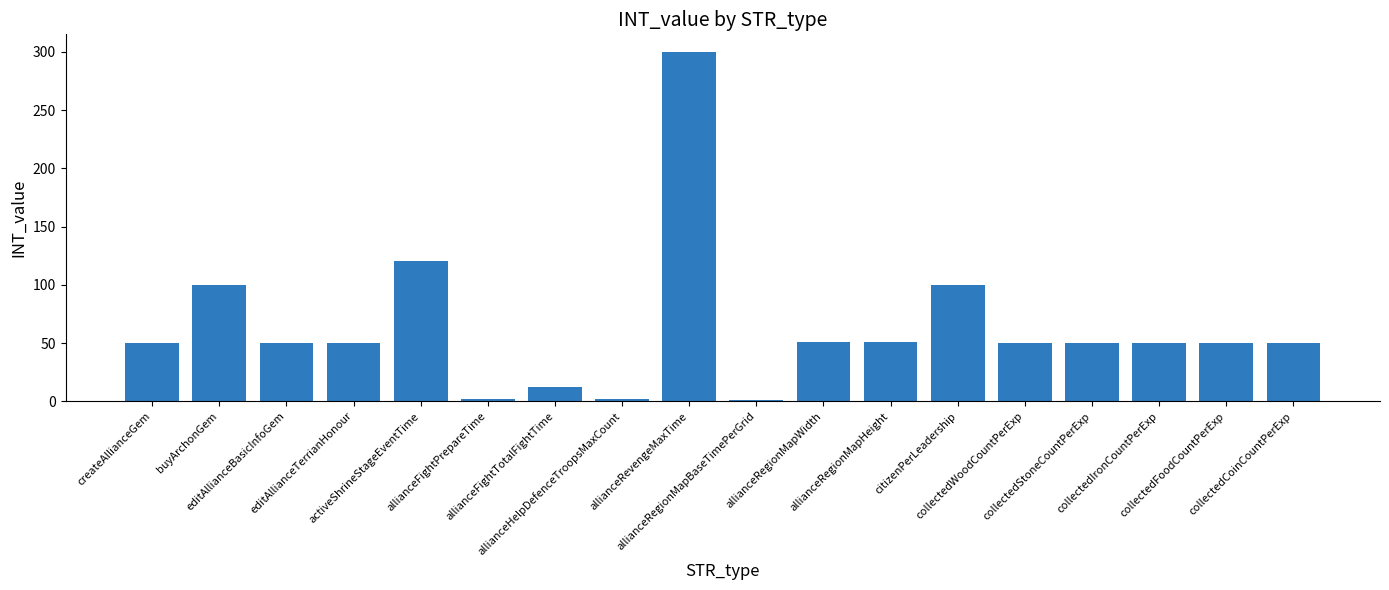

What is the sum of the values at allianceFightPrepareTime and createAllianceGem?

52